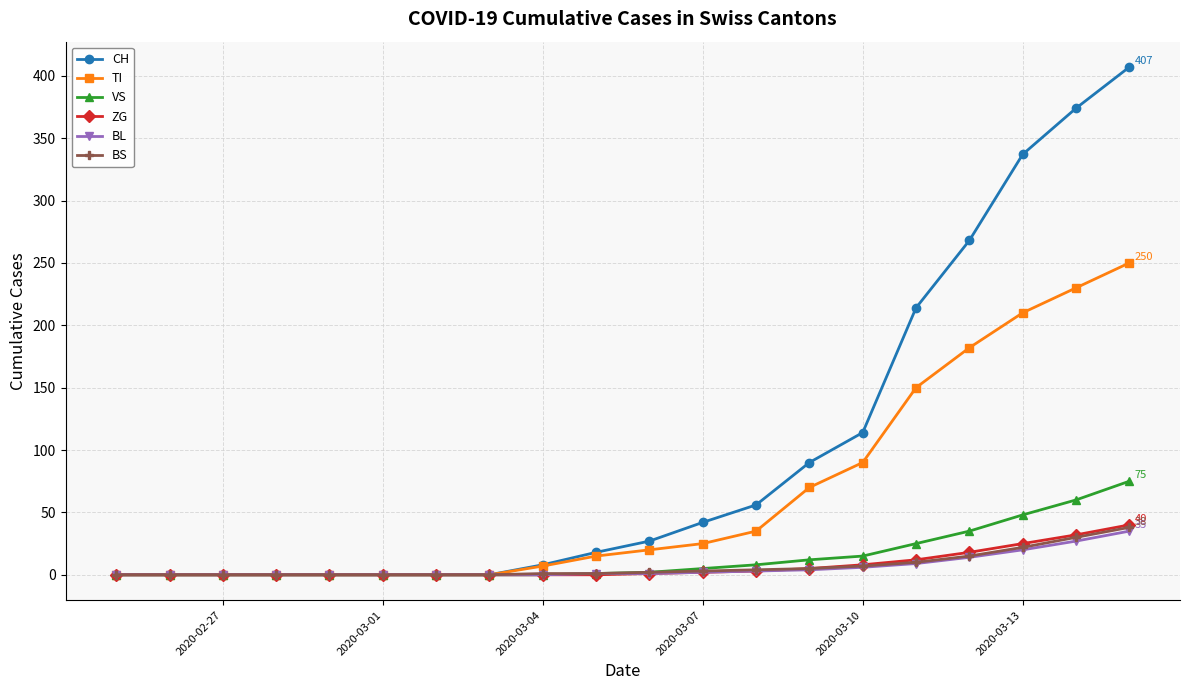

How many lines are shown in the chart?

6